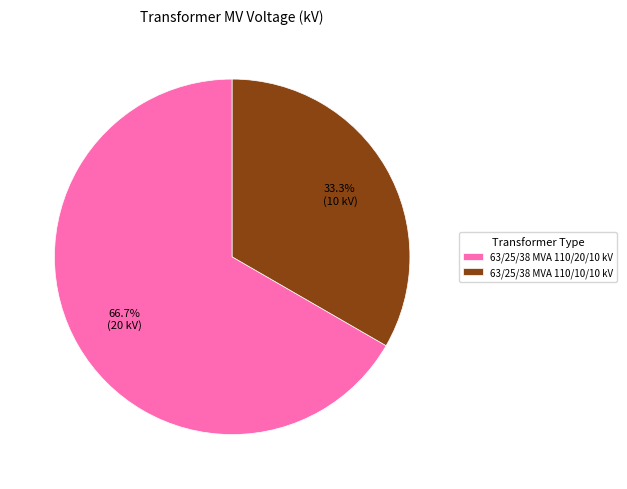

Approximately how many times larger is the value at 63/25/38 MVA 110/10/10 kV compared to 63/25/38 MVA 110/20/10 kV?

0.5